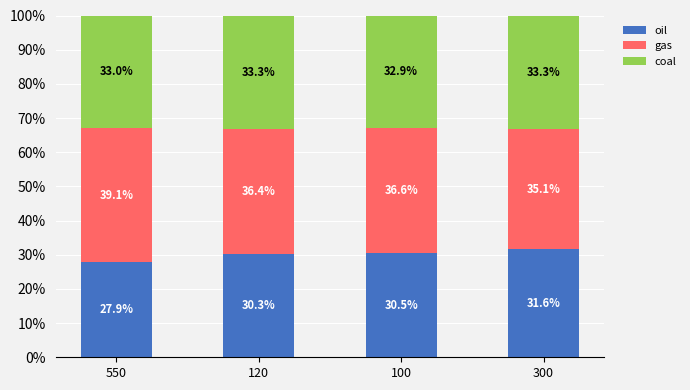

Where is oil nearest to the value 29?

550